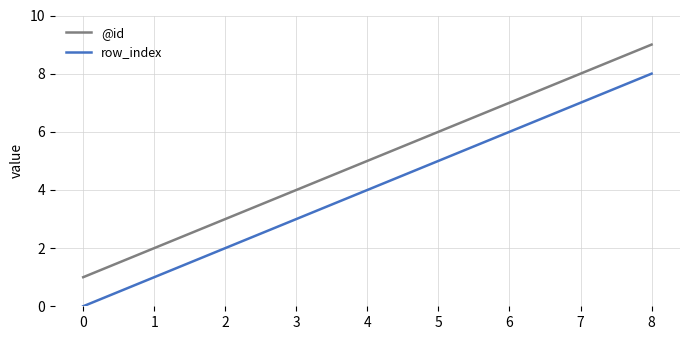

List the series in order of their peak value, lowest first.

row_index, @id